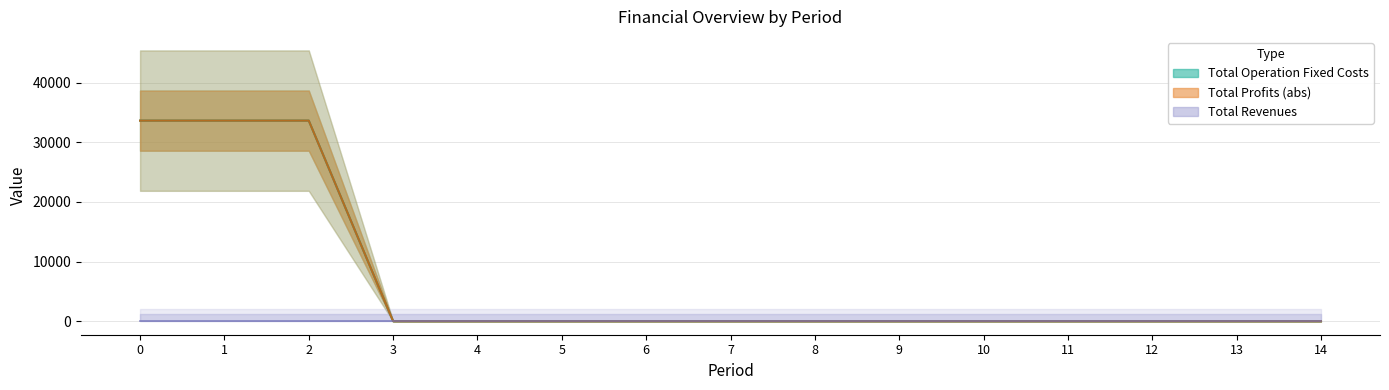

True or false: Total Operation Fixed Costs has more than 2 interior local peaks.

False